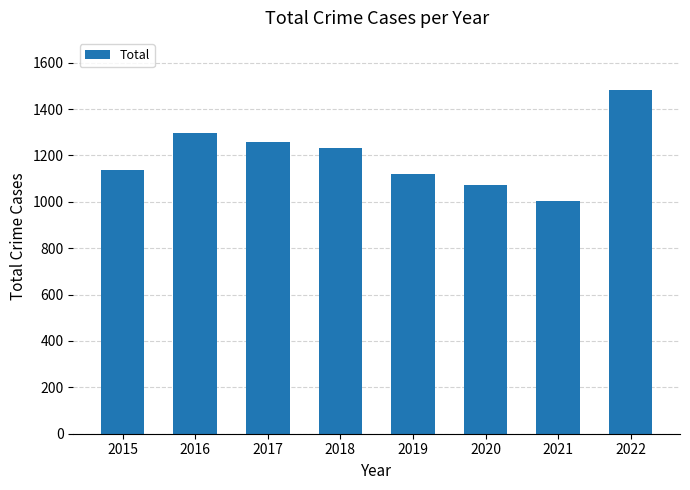

Which label corresponds to the smallest value in the chart?

2021